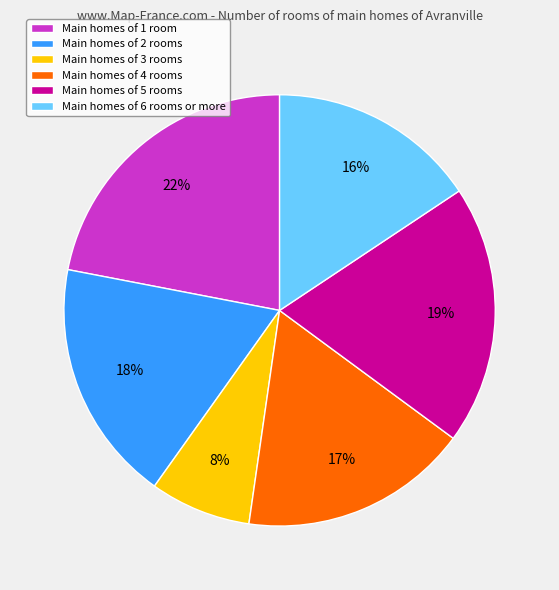

To the nearest percent, what is the difference between the Main homes of 6 rooms or more and Main homes of 3 rooms slice percentages?

8%